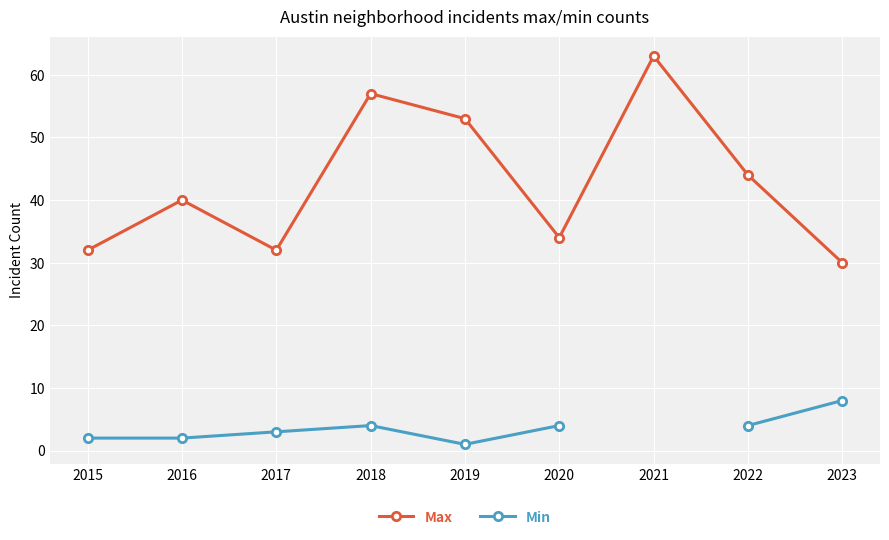

At which category does Max reach its first local peak?

2016